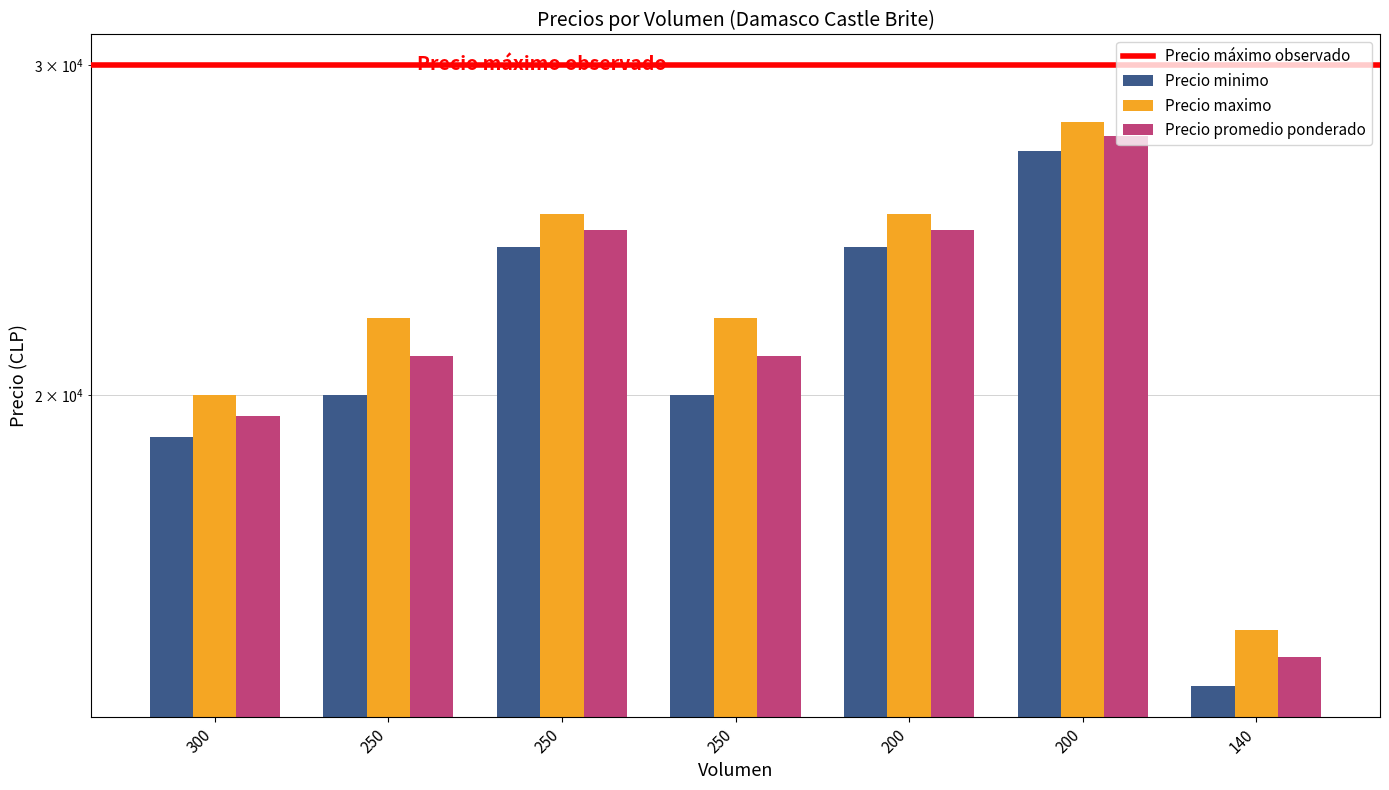

What is the average value of the Precio maximo series?

22429